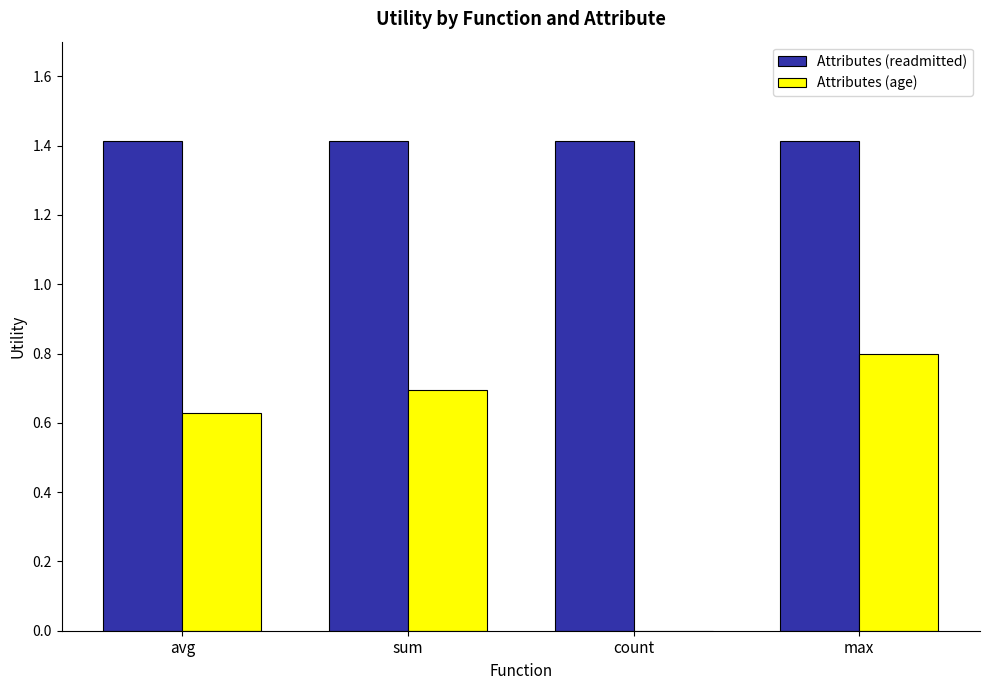

At which category is the sum across all series the highest?

max